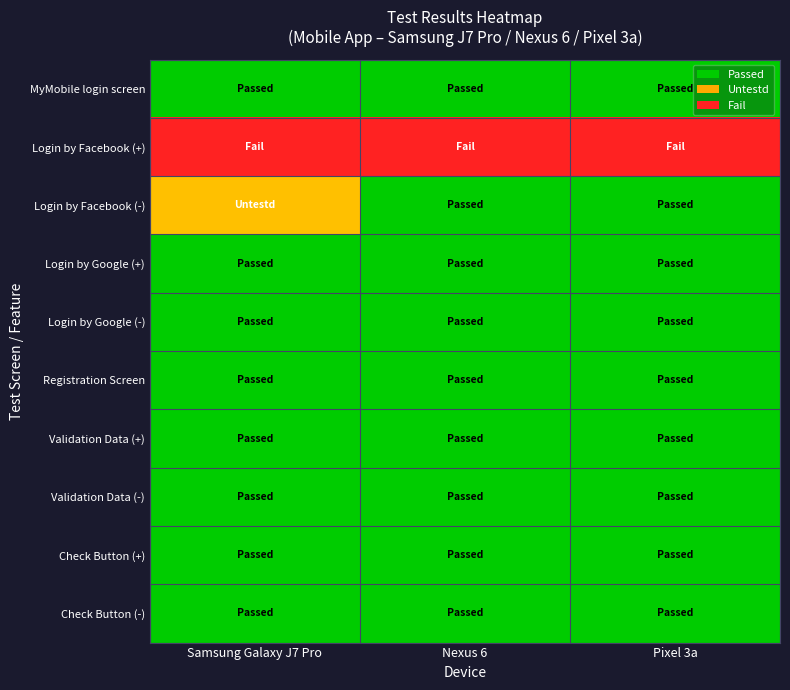

What is the spread (max minus min) of values at Pixel 3a?

2